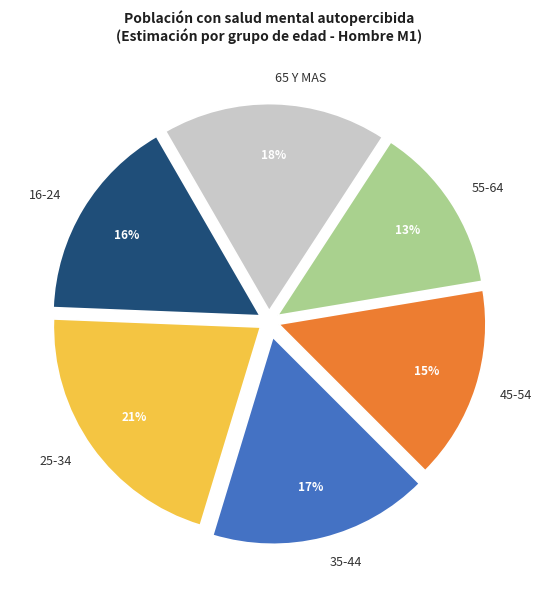

To the nearest percent, what is the difference between the largest and smallest slice percentages?

8%